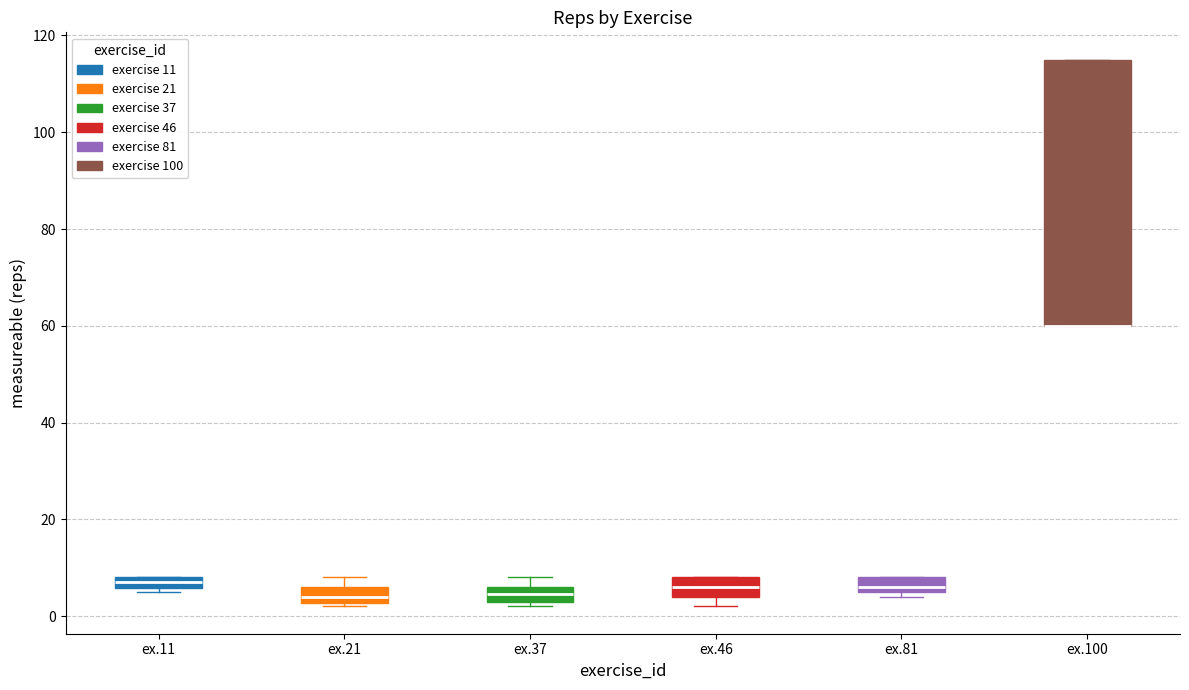

Where is the upper edge of the box for ex.11 on the y-axis? The values are not printed on the chart, so give them approximately, as read against the axis.

8